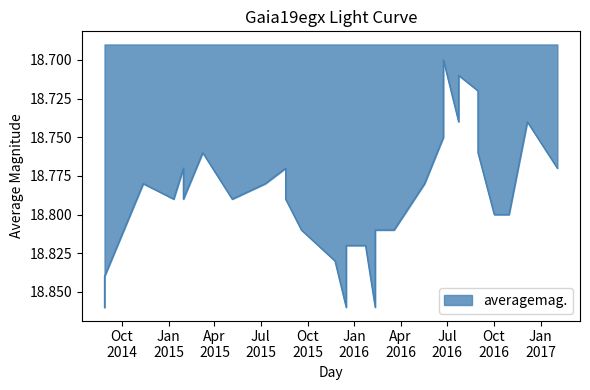

Reading right to left, transcribe all the data shown in this chart.

18.8	18.7	18.8	18.8	18.8	18.7	18.7	18.7	18.7	18.8	18.8	18.8	18.8	18.9	18.8	18.8	18.9	18.8	18.8	18.8	18.8	18.8	18.8	18.8	18.8	18.8	18.8	18.8	18.8	18.9